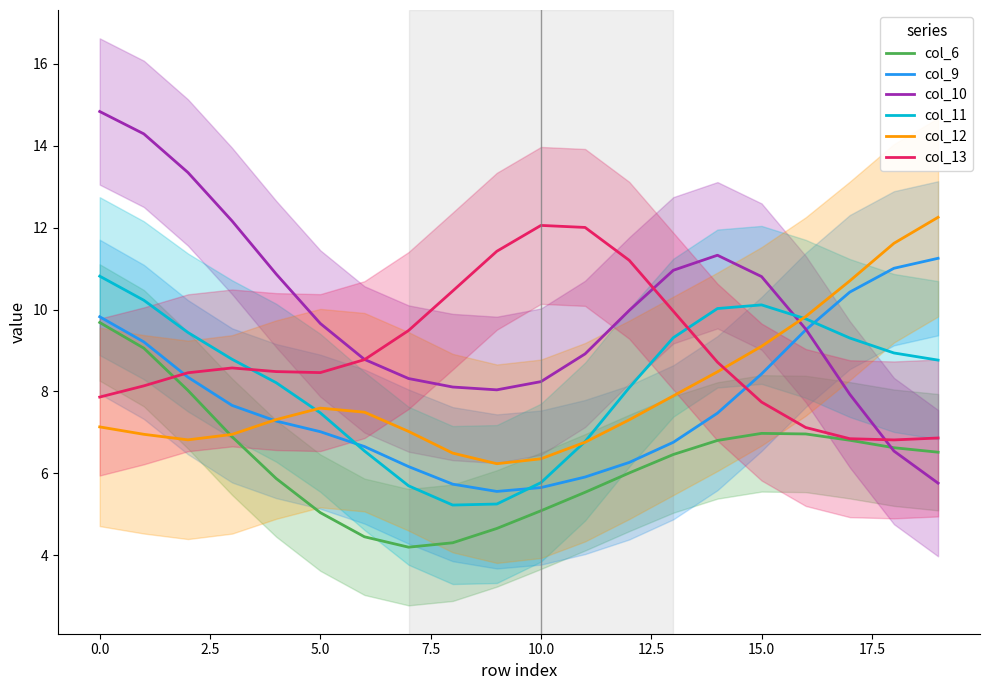

True or false: col_9 has a value of 5.9 at 11.

True